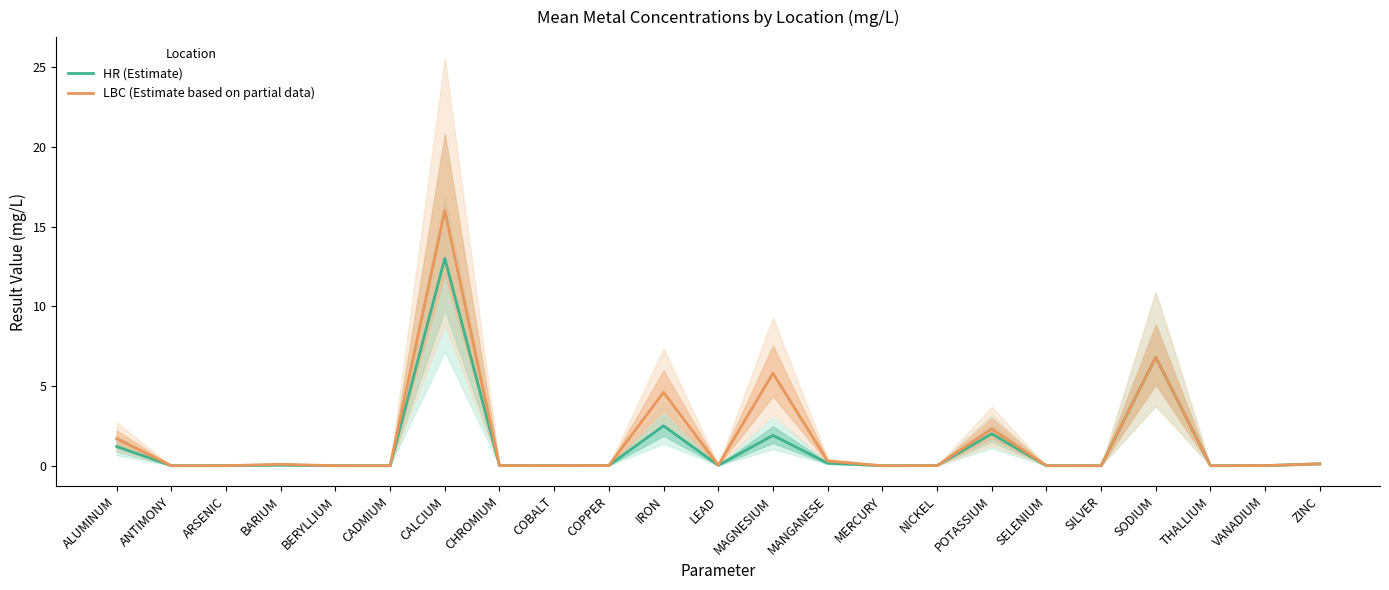

How many times do LBC (Estimate based on partial data) and HR (Estimate) cross each other?

8